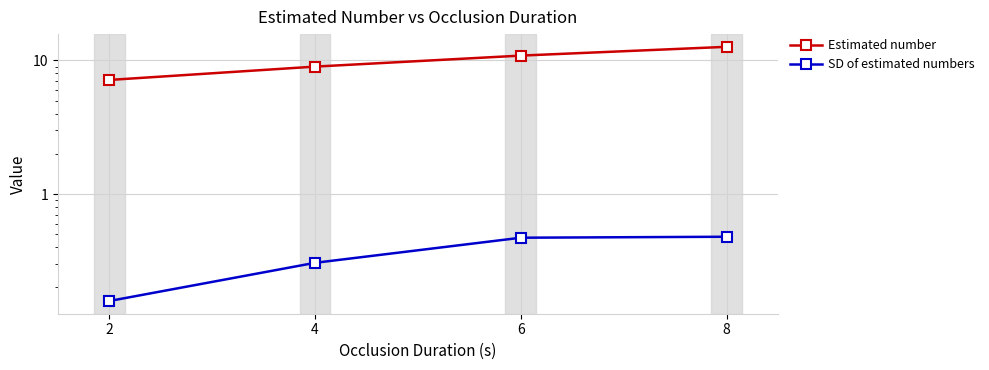

The value of Estimated number at 6 is 3.6. True or false?

False